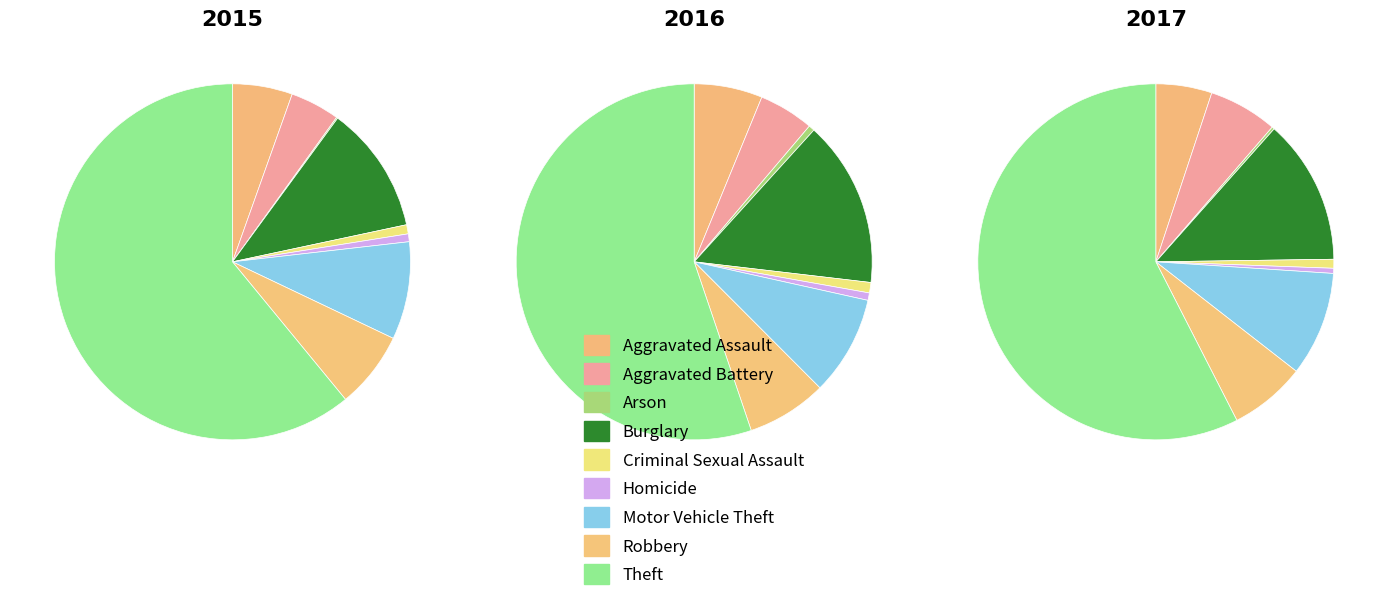

Is it true that Aggravated Assault is 6% of the pie?

True